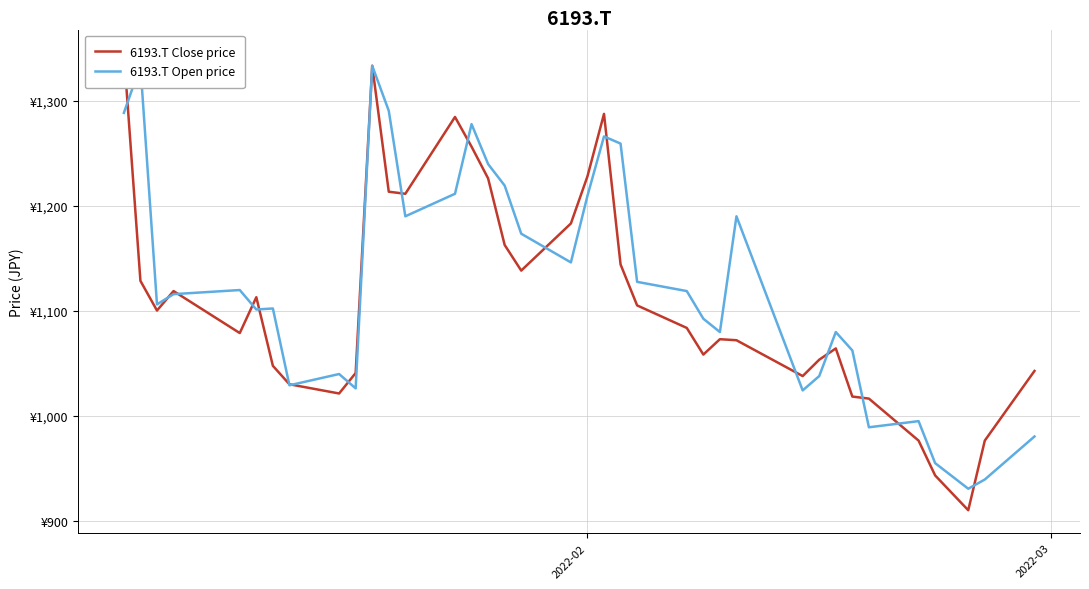

At which label is 6193.T Close price closest to 1128?

2022-03